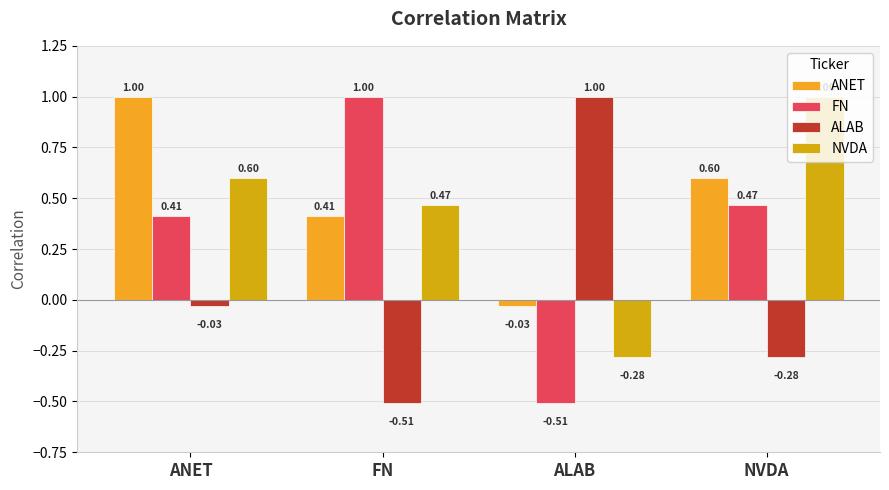

What is the difference between the highest and lowest values at ANET?

1.0